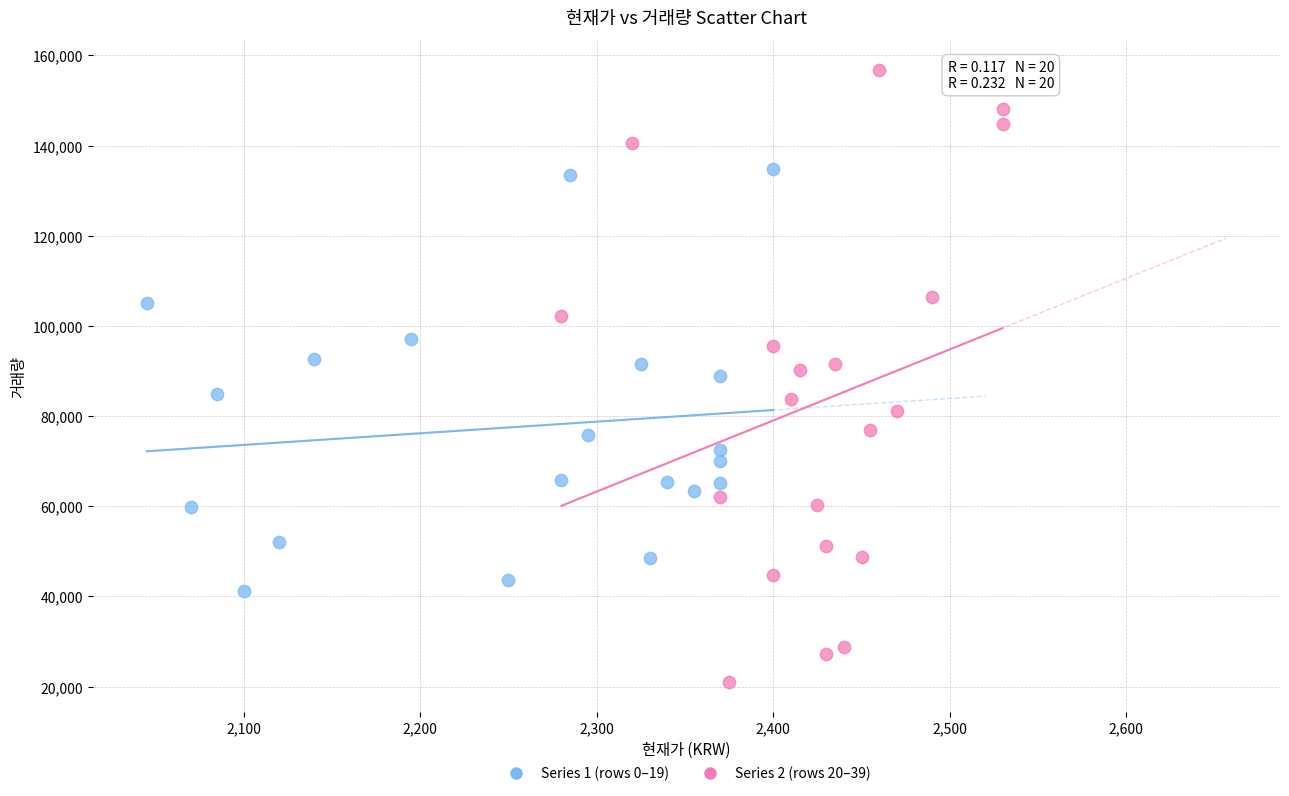

Which series reaches the minimum Y coordinate?

Series 2 (rows 20–39)